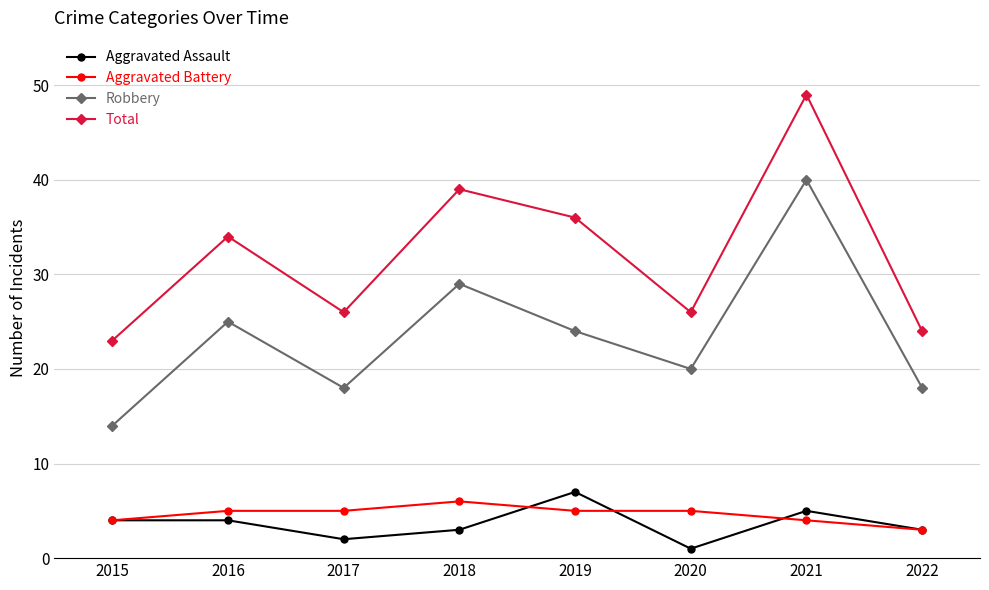

What are all the series names shown in the legend?

Aggravated Assault, Aggravated Battery, Robbery, Total